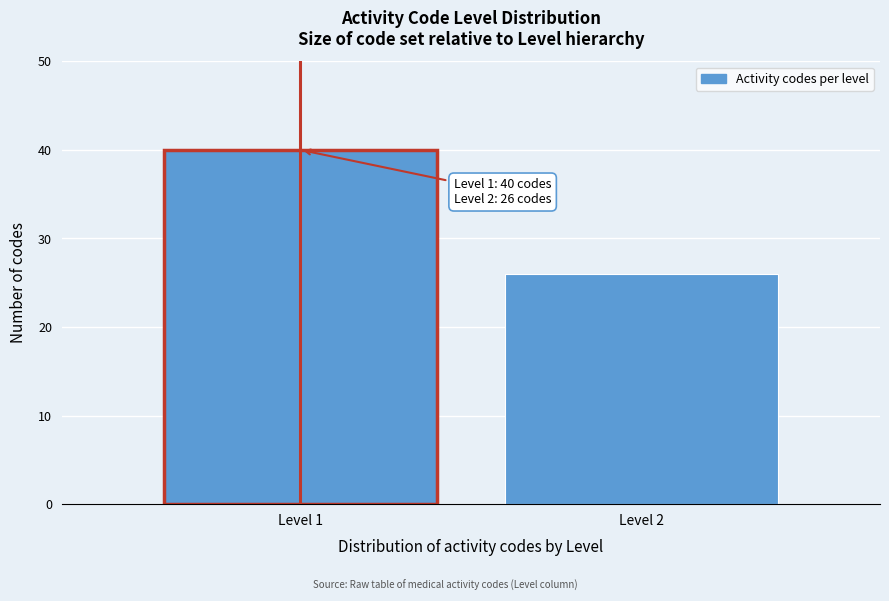

Reading right to left, what are all the values shown in this chart?

26	40